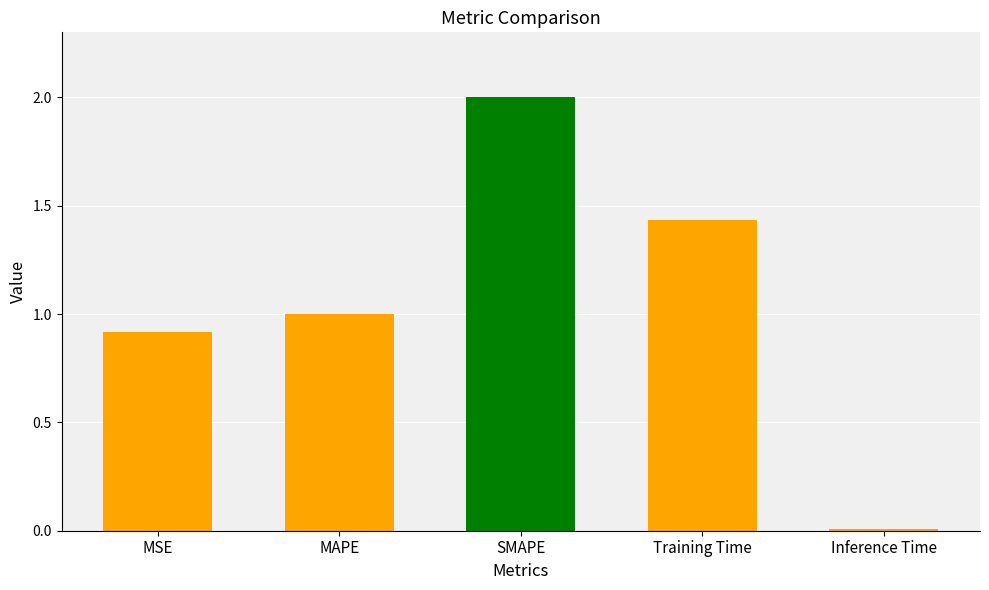

What is the difference between the values at Training Time and SMAPE?

0.6